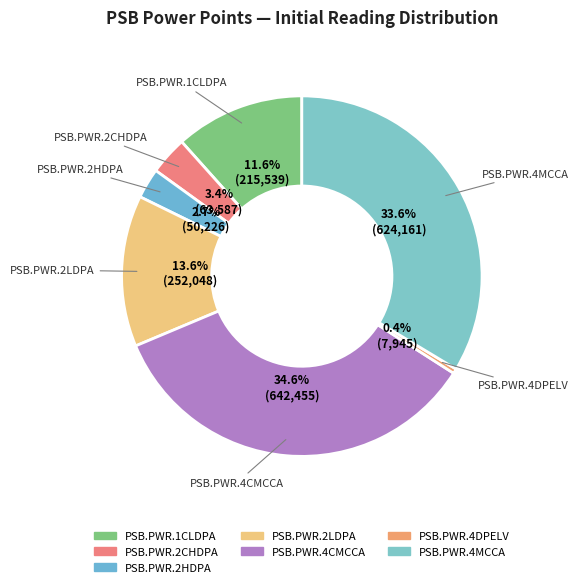

Between PSB.PWR.2LDPA and PSB.PWR.2CHDPA, which is larger?

PSB.PWR.2LDPA